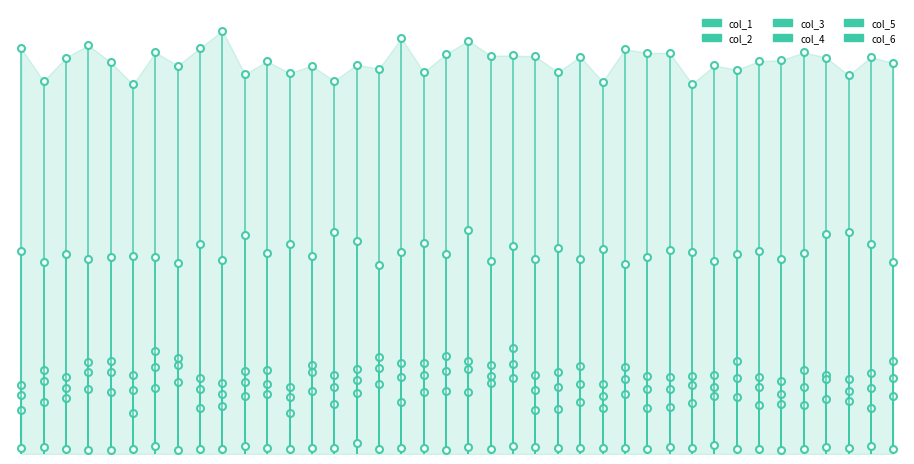

The col_4 series shows 0.0 at −5. True or false?

True